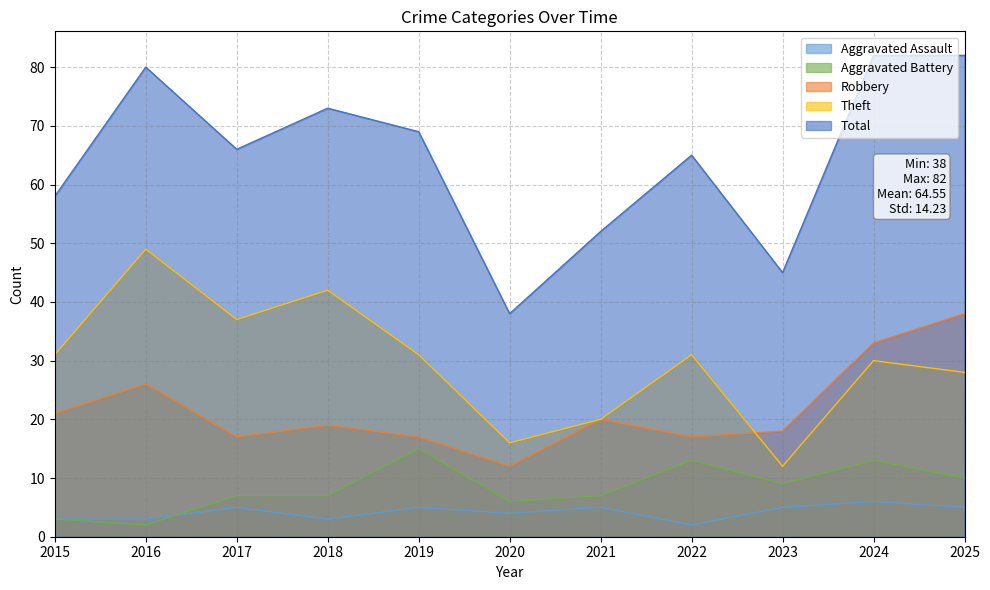

True or false: Total and Aggravated Battery intersect in this chart.

False